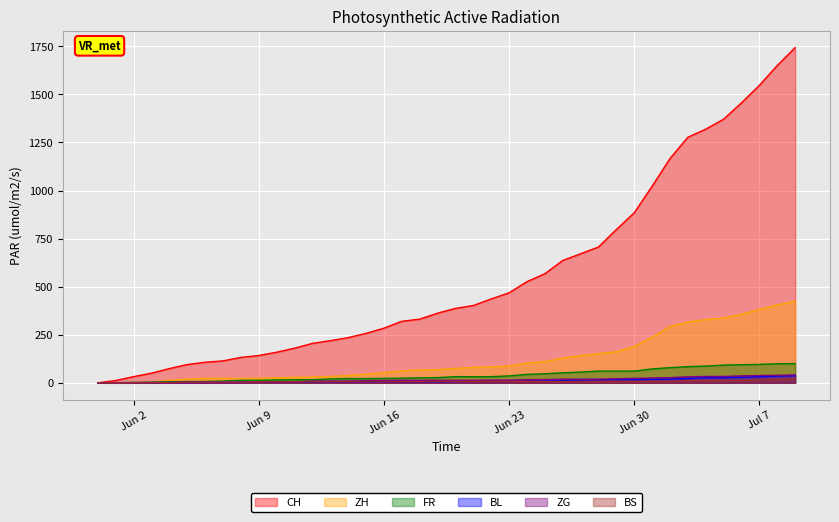

What is the approximate value of BS at 2020-06-08?

4